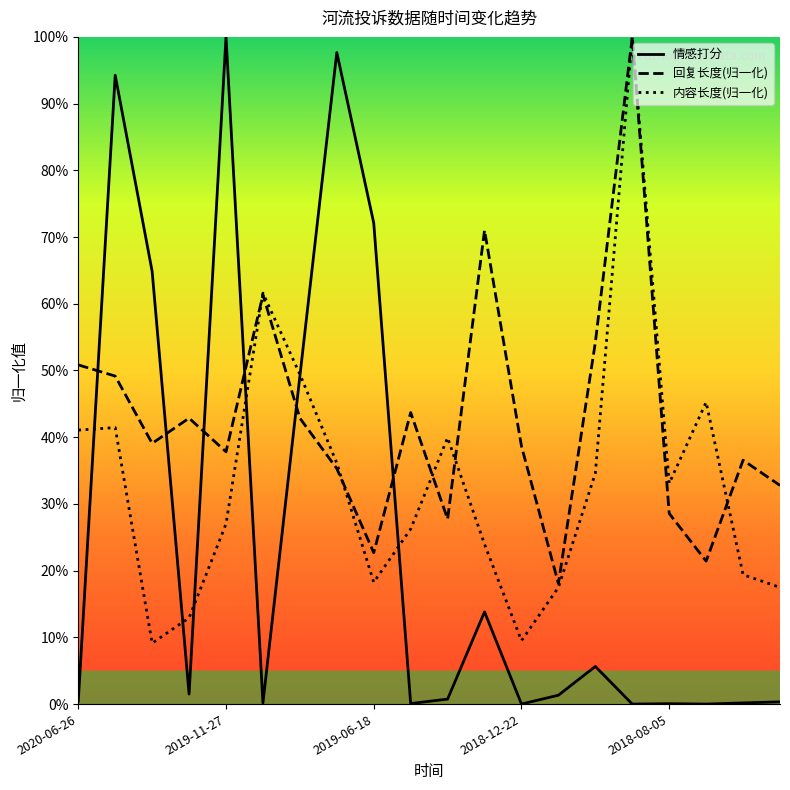

What is the total value across all series at 17?

0.7